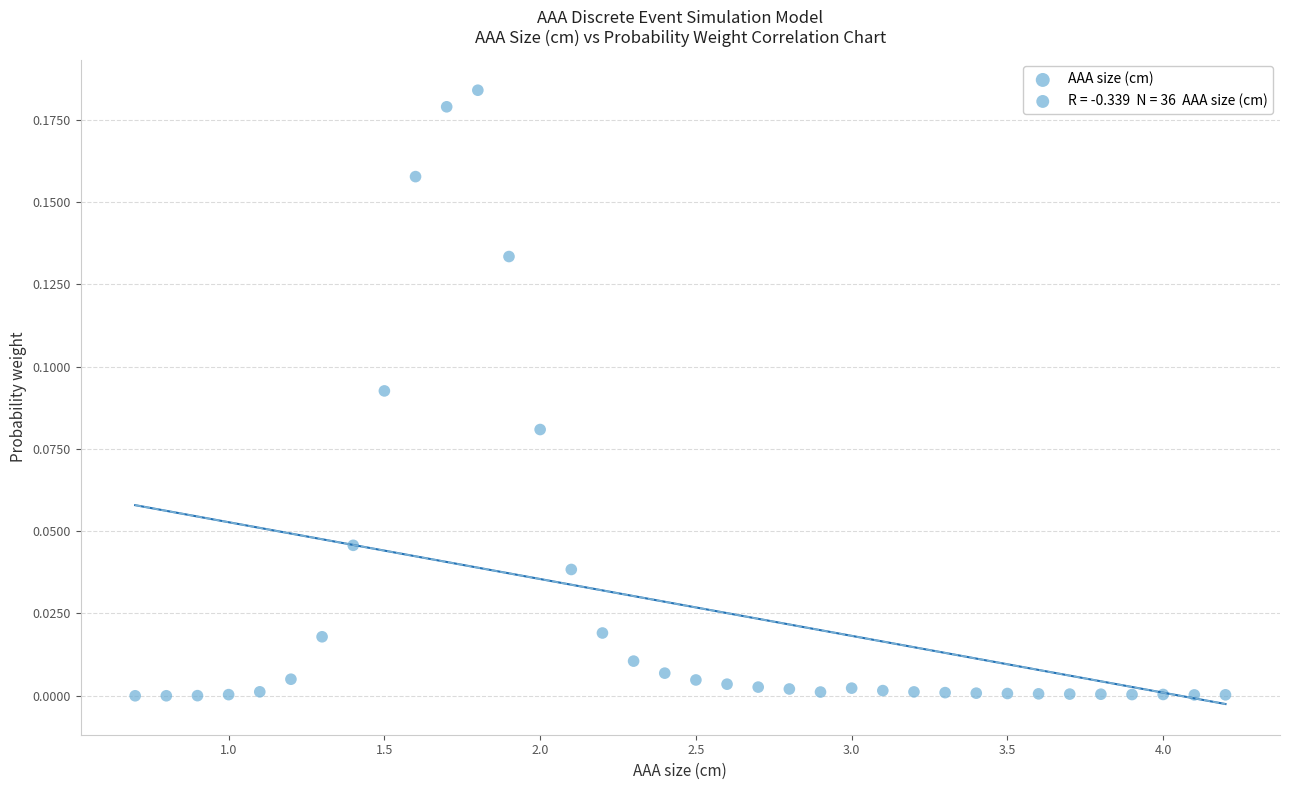

What is the range of X values (max minus min)?

3.5